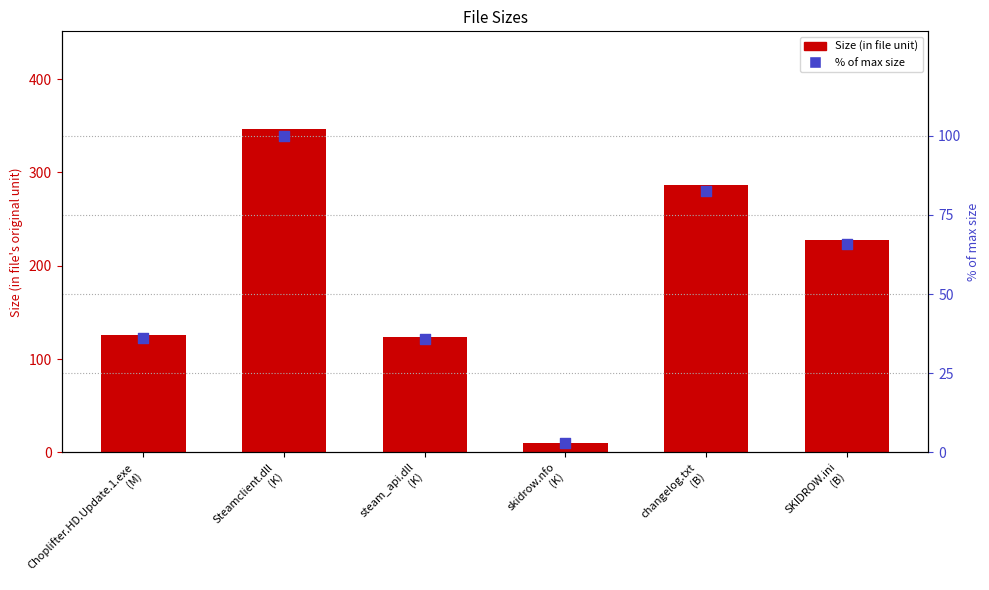

What are all the series names shown in the legend?

Size, % of max size